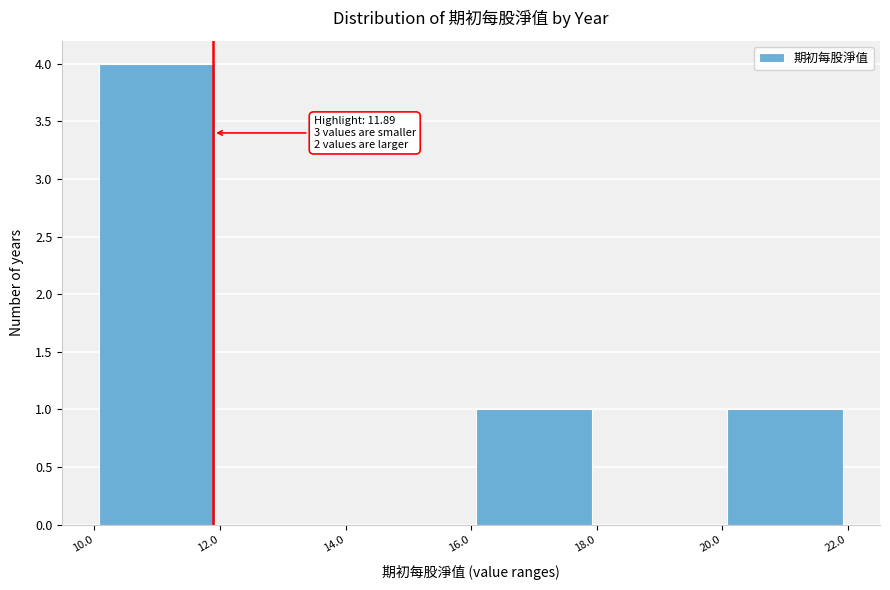

Which range on the x-axis has the tallest bar?

10.0 to 12.0